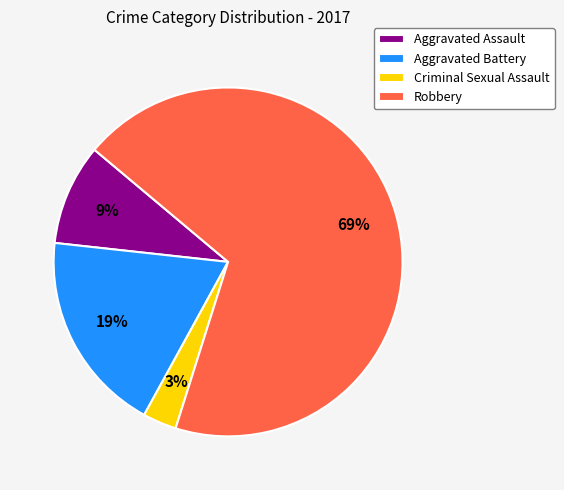

Which slice is the largest?

Robbery